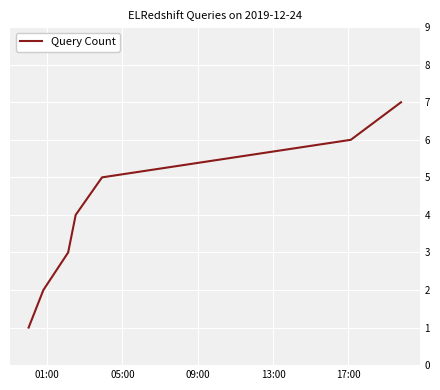

True or false: there are more than 2 points higher than both neighbors.

False